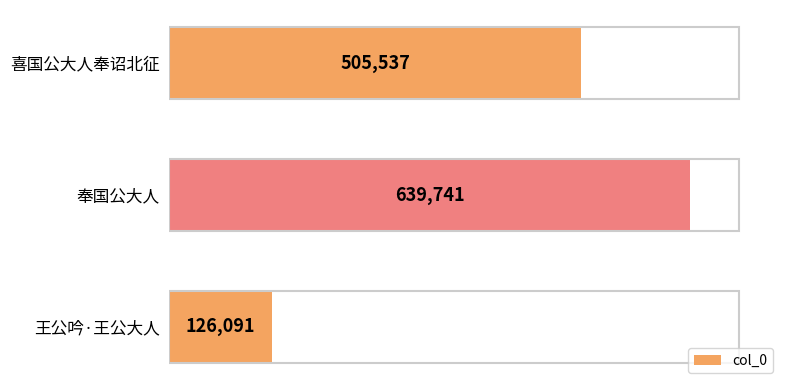

How many distinct data groups are displayed?

1